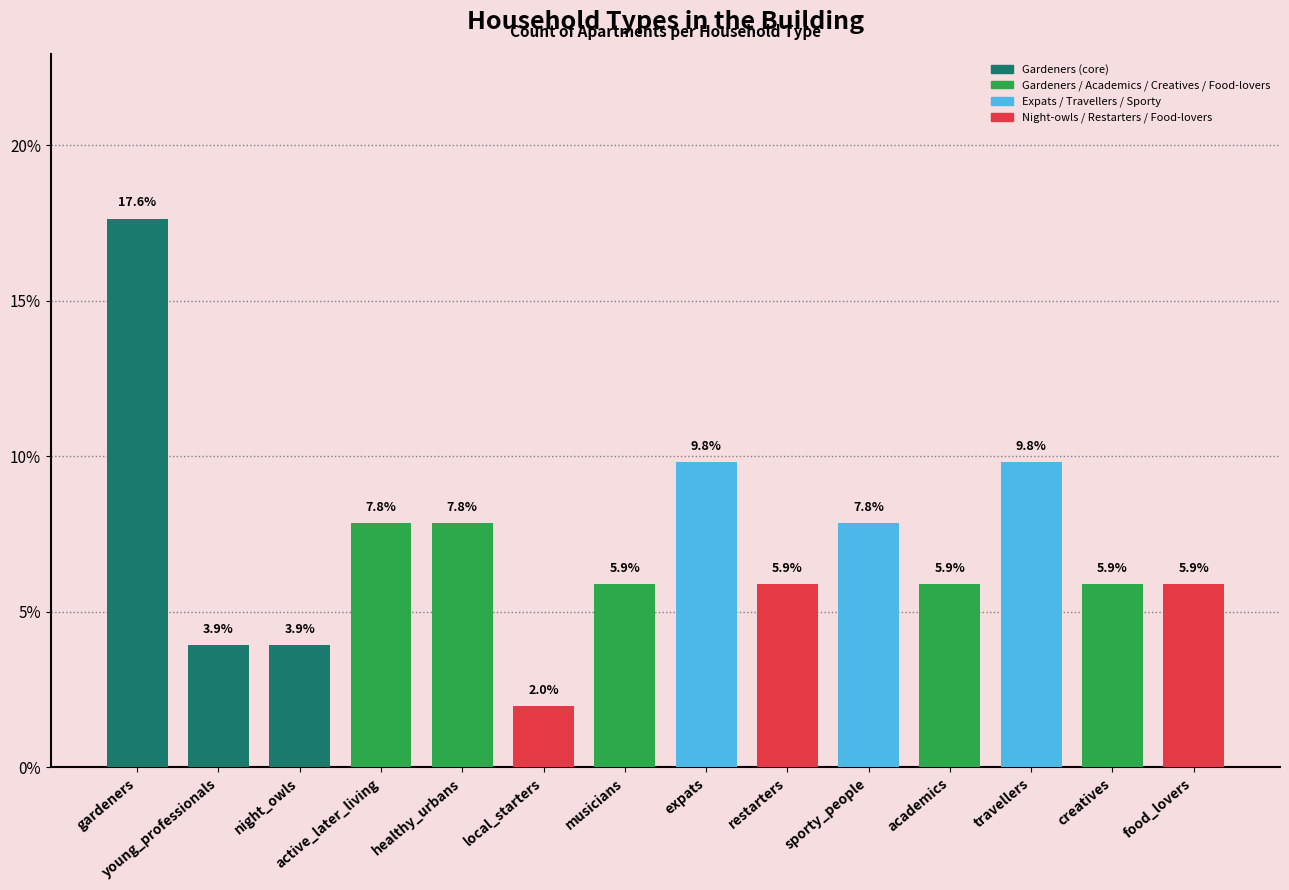

Count the number of values greater than 5.

11